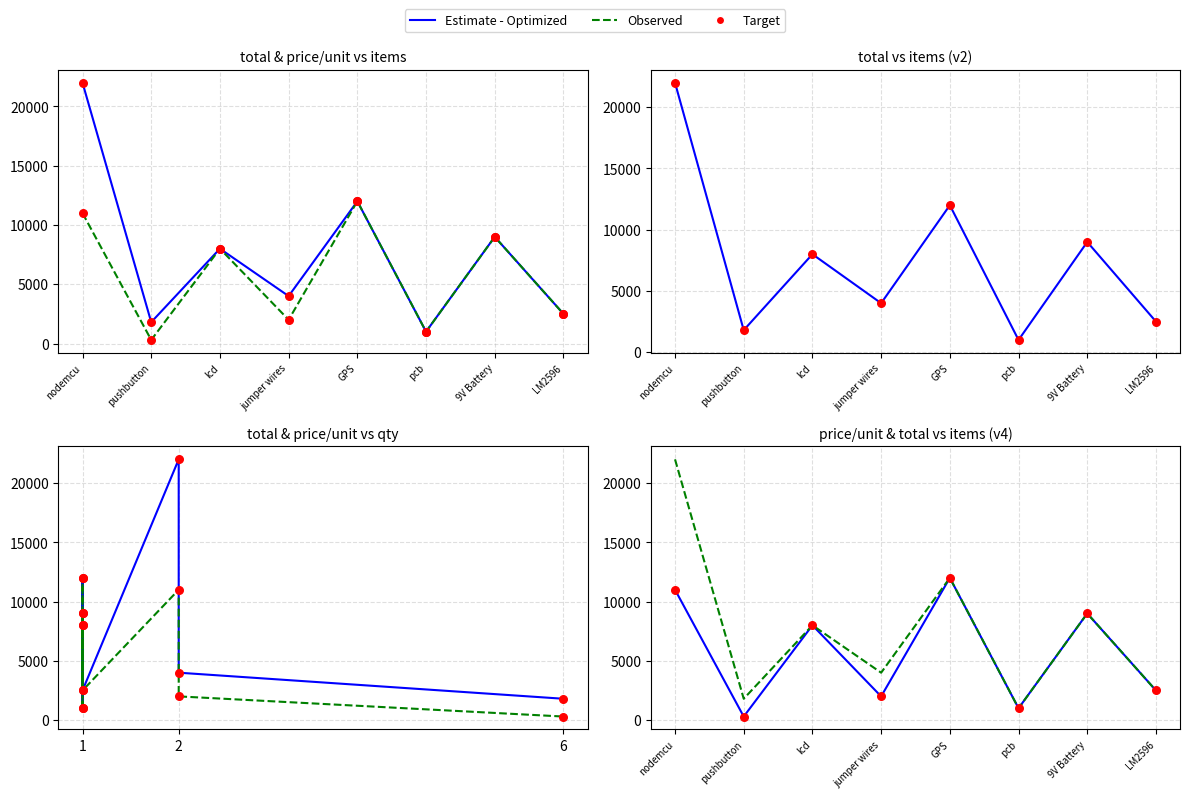

Which series has the widest spread of Y values?

total